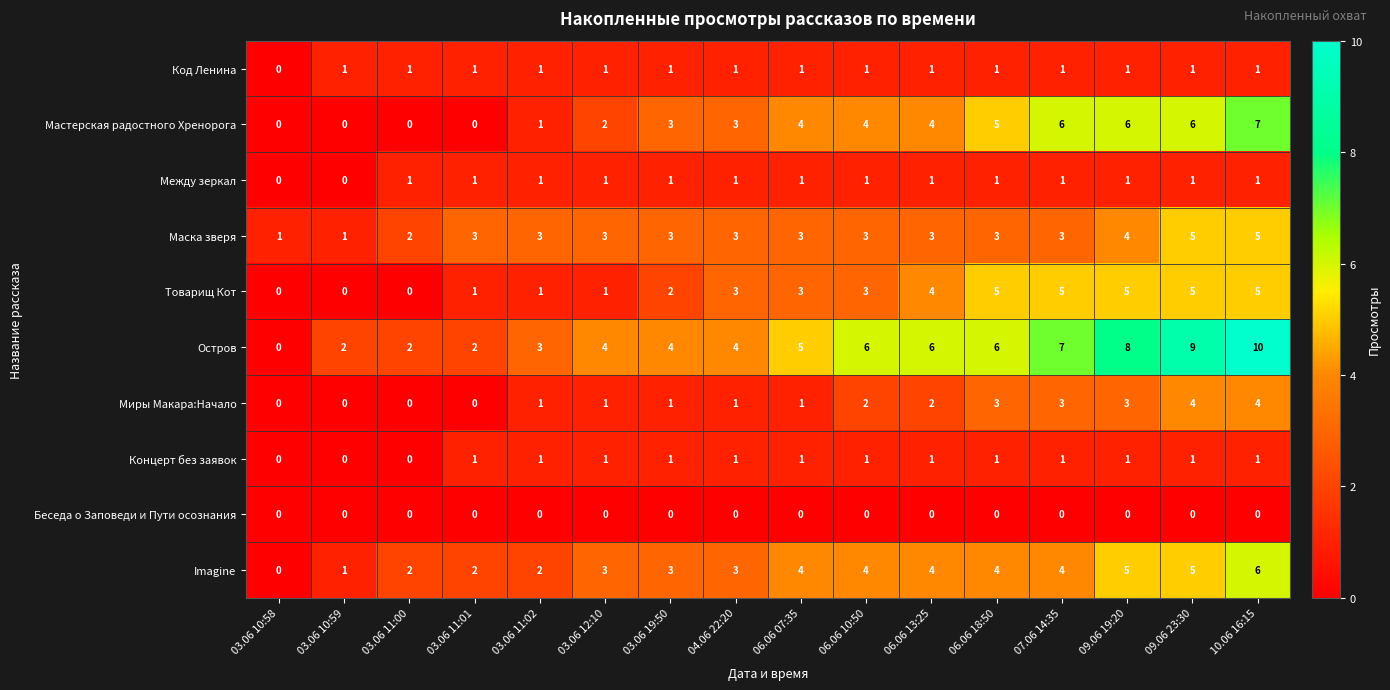

Which series has the largest range (max minus min)?

Остров